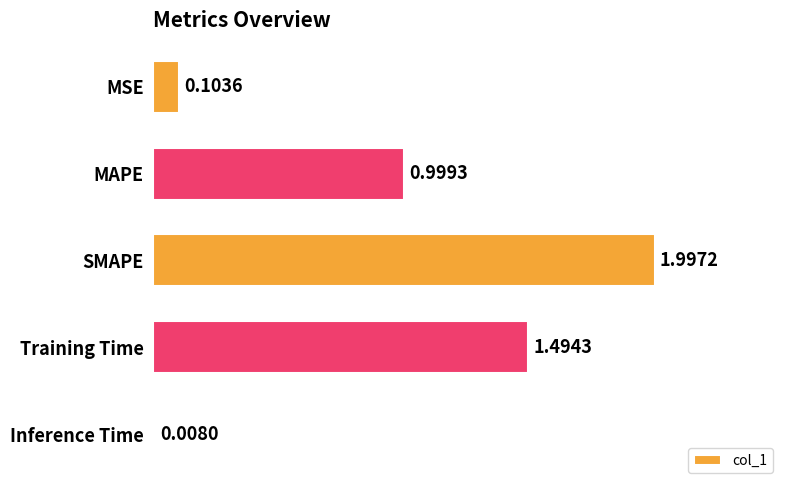

What is the label of the 1st bar from the bottom?

Inference Time